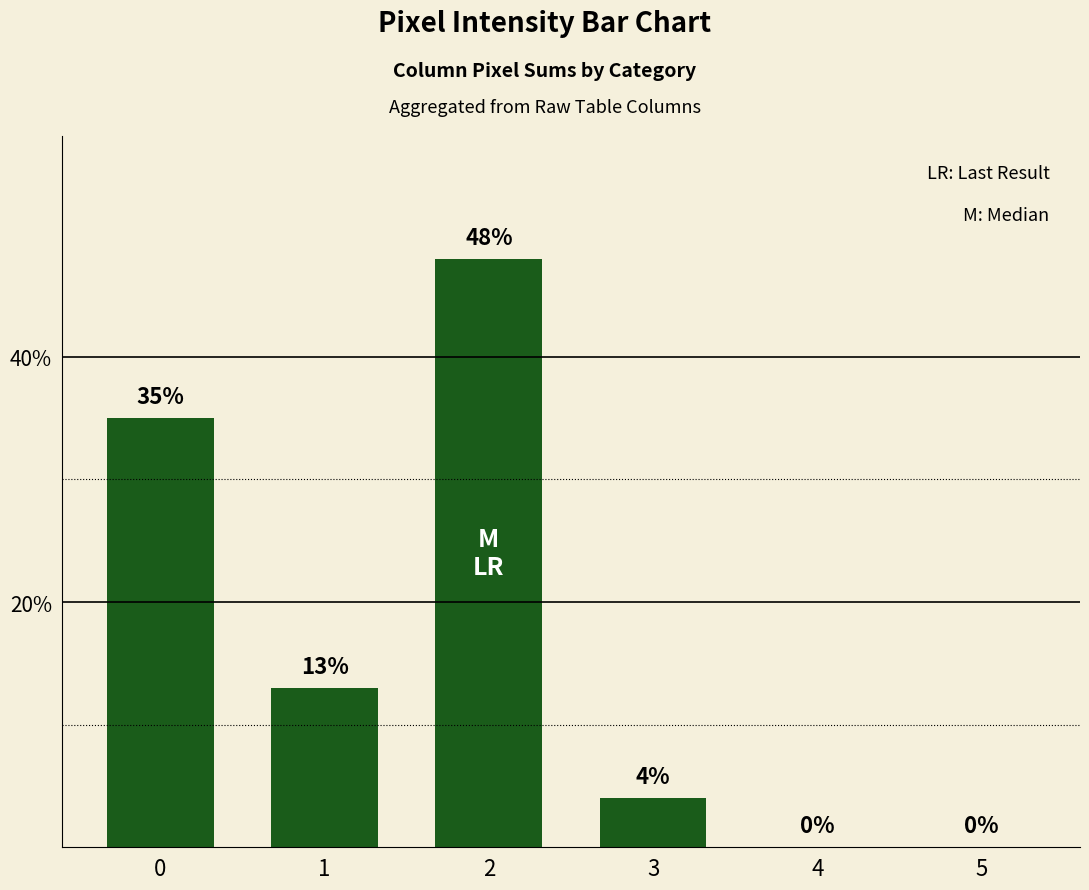

What is the change in value from 0 to 2?

+13